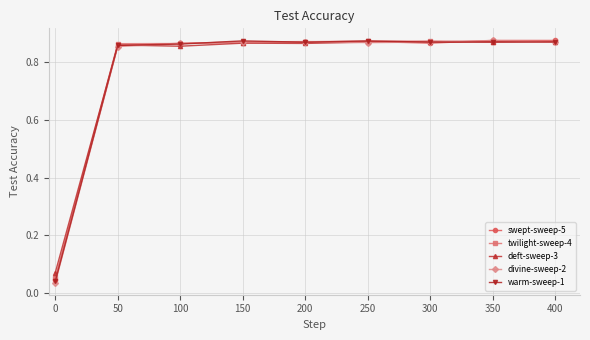

At how many categories does at least one series exceed 0?

9